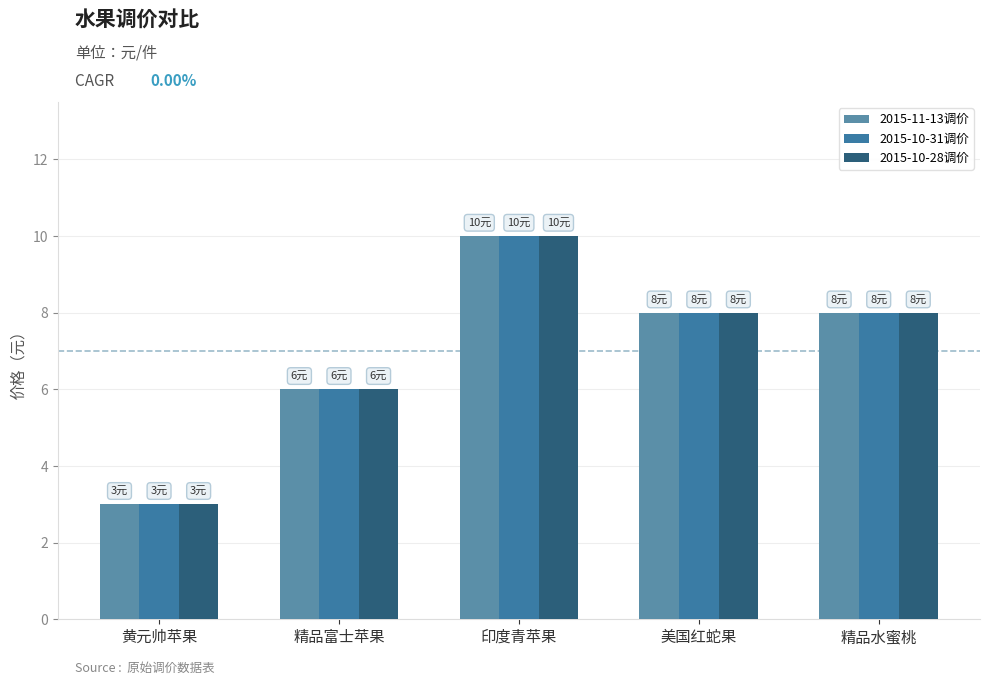

True or false: 2015-10-28调价 has a value of 14 at 精品水蜜桃.

False